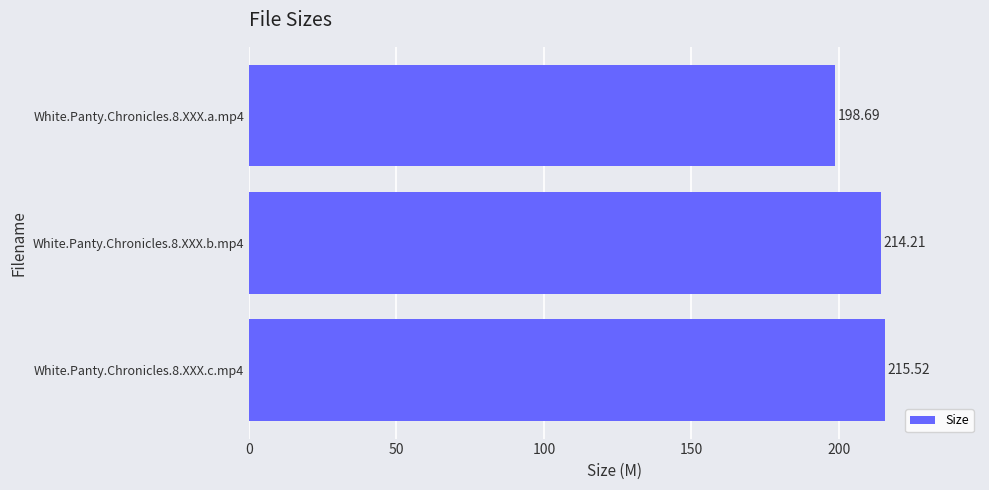

Between White.Panty.Chronicles.8.XXX.b.mp4 and White.Panty.Chronicles.8.XXX.c.mp4, which is larger?

White.Panty.Chronicles.8.XXX.c.mp4